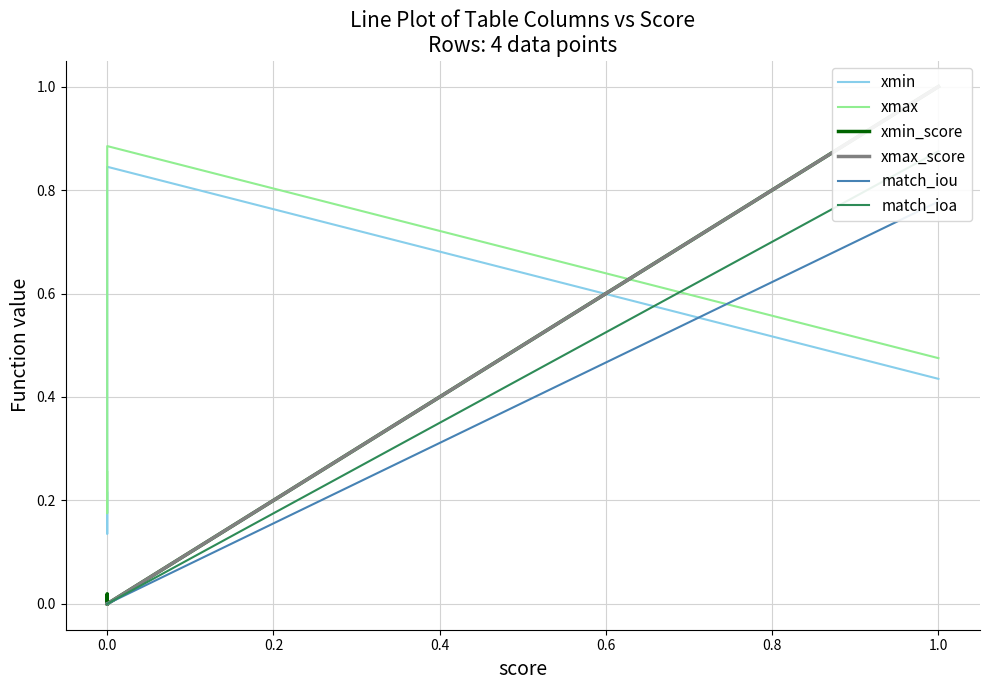

True or false: xmax_score and match_ioa cross at least once.

False